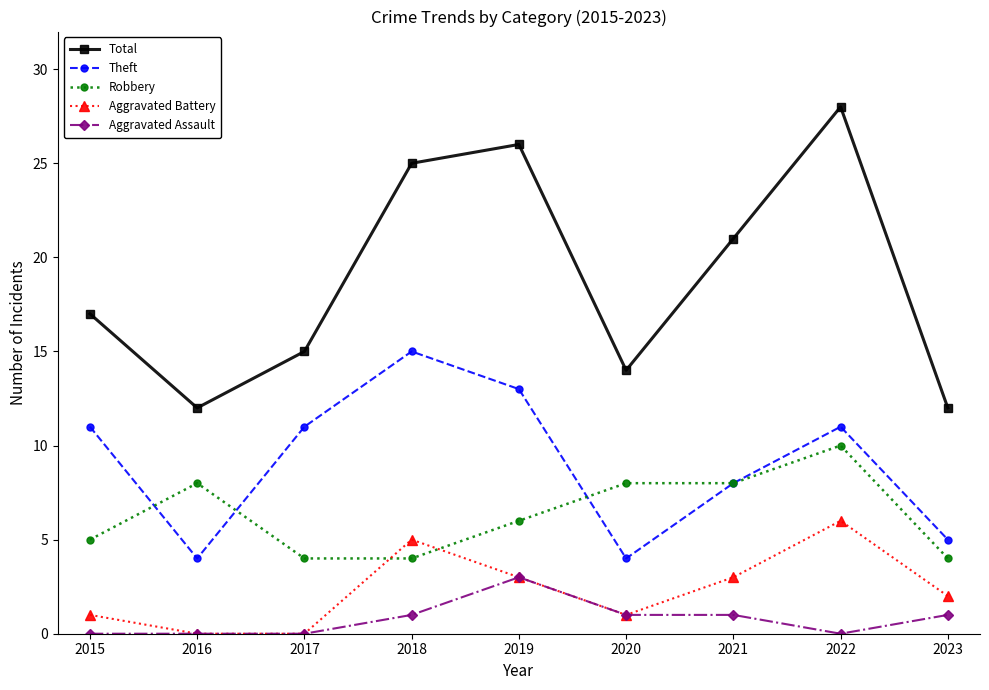

Which series has the largest total across all categories?

Total